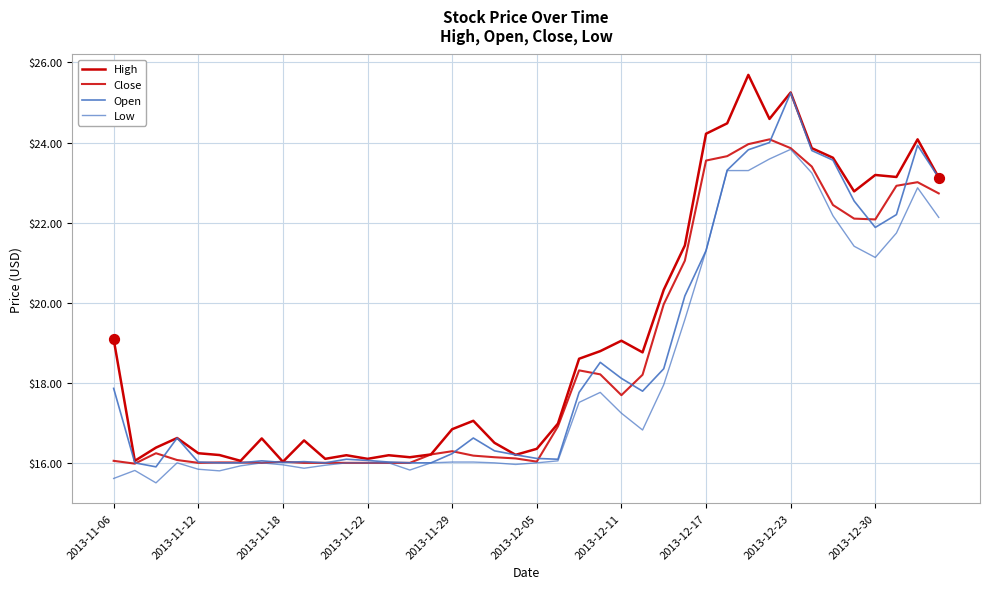

At how many categories does at least one series exceed 23?

11